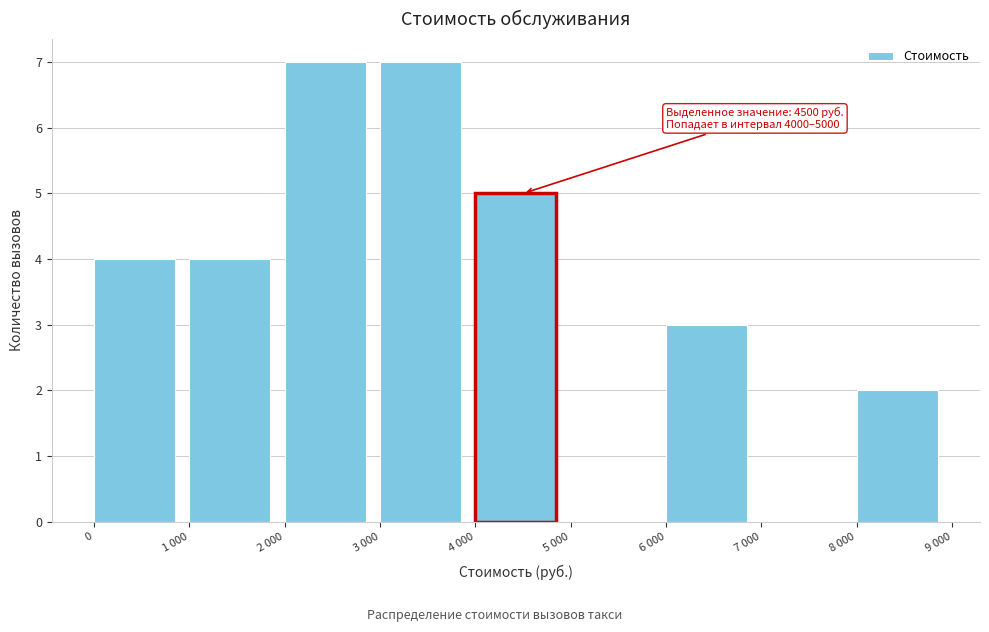

Reading left to right, list all the values displayed in this chart.

0=4	1 000=4	2 000=7	3 000=7	4 000=5	5 000=0	6 000=3	7 000=0	8 000=2